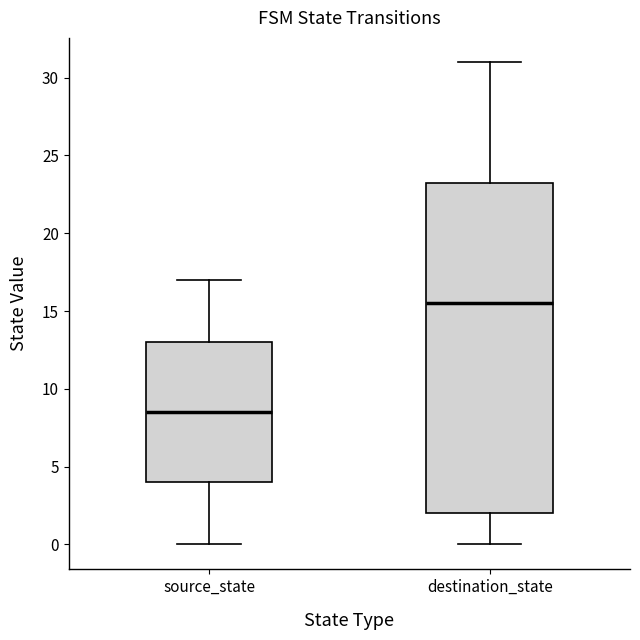

Which box's median line is the highest?

destination_state